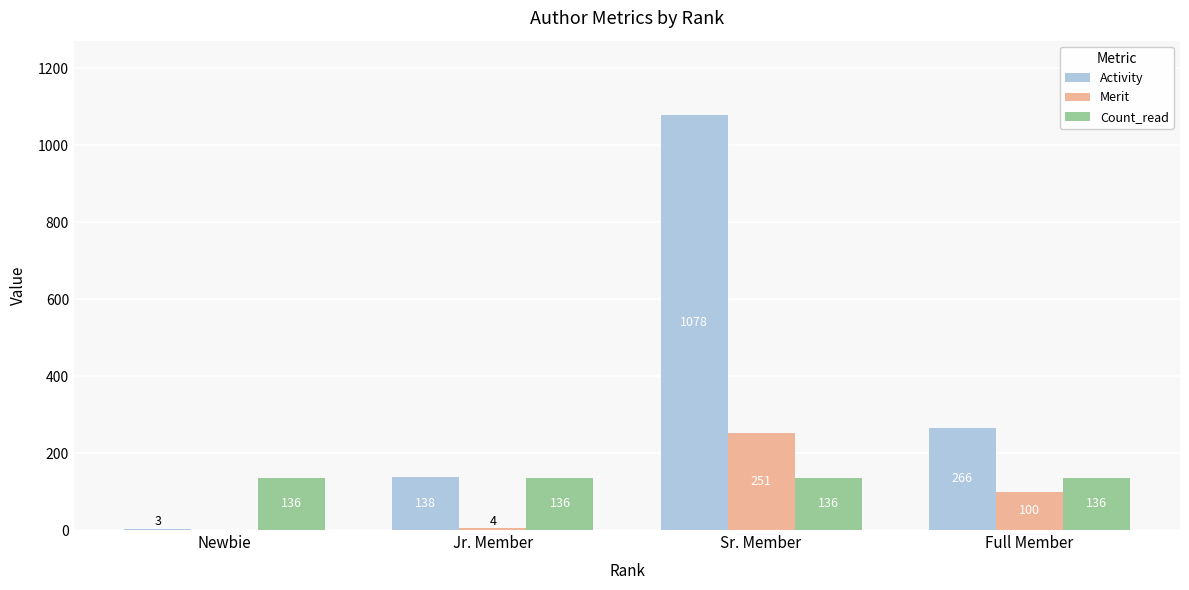

Read the Activity value at Sr. Member.

1078